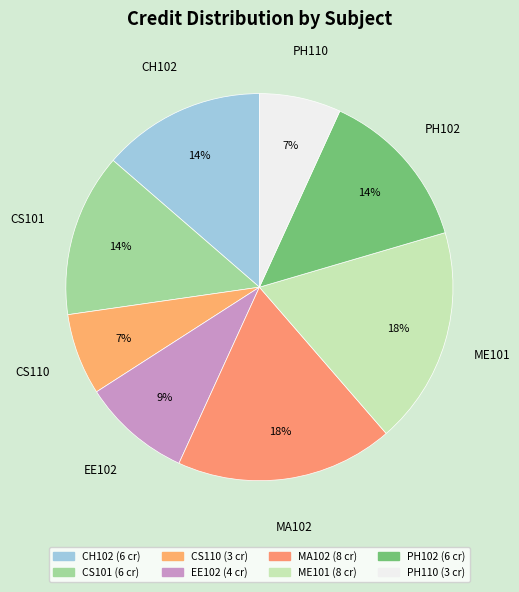

Count the number of slices in the pie.

8